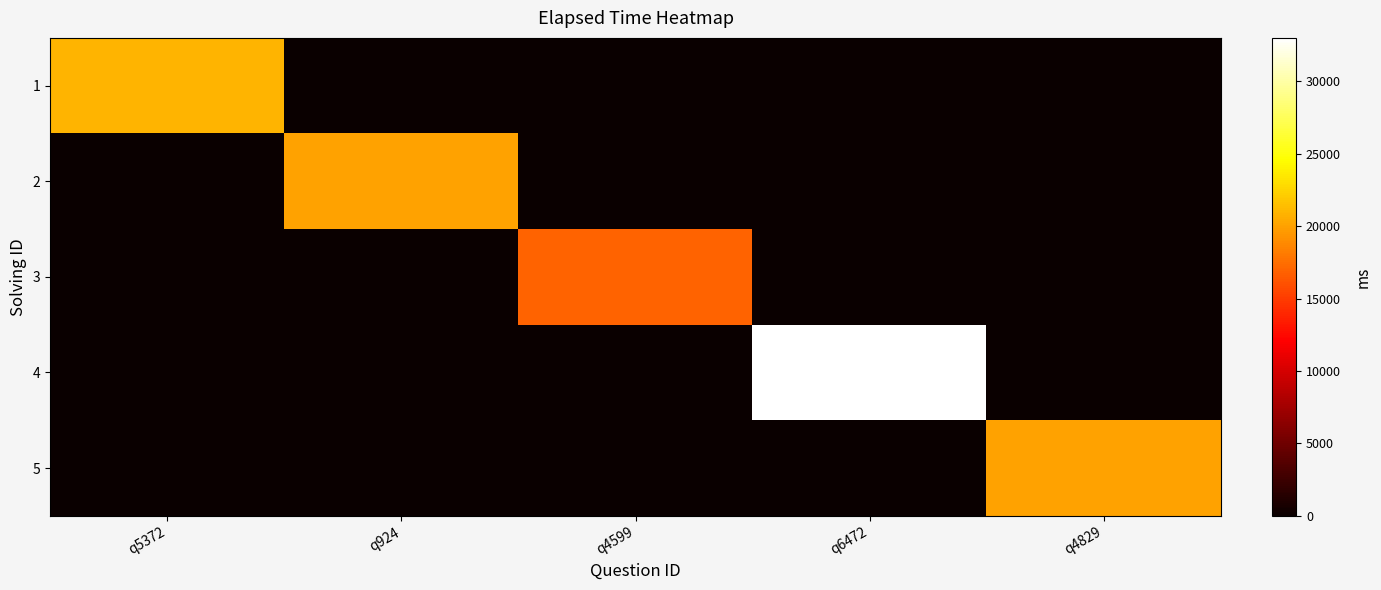

Reading right to left, transcribe all the data shown in this chart.

1: q4829=0	q6472=0	q4599=0	q924=0	q5372=21000
2: q4829=0	q6472=0	q4599=0	q924=20000	q5372=0
3: q4829=0	q6472=0	q4599=17000	q924=0	q5372=0
4: q4829=0	q6472=33000	q4599=0	q924=0	q5372=0
5: q4829=20000	q6472=0	q4599=0	q924=0	q5372=0